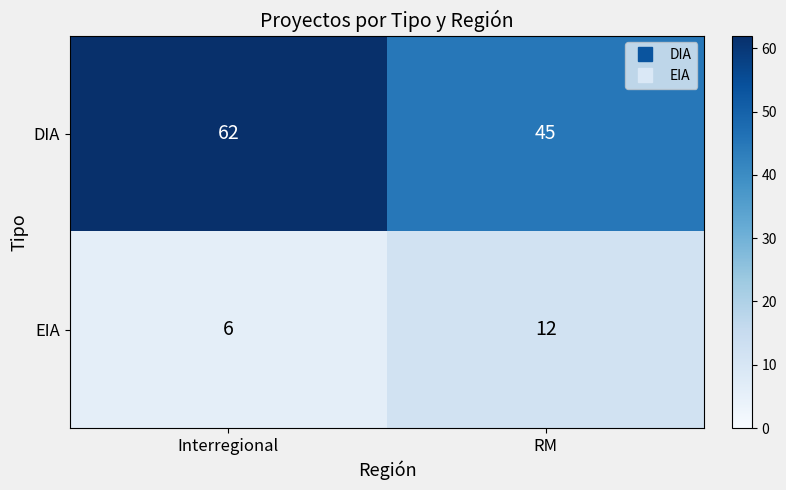

What is the sum of the EIA values at RM and Interregional?

18